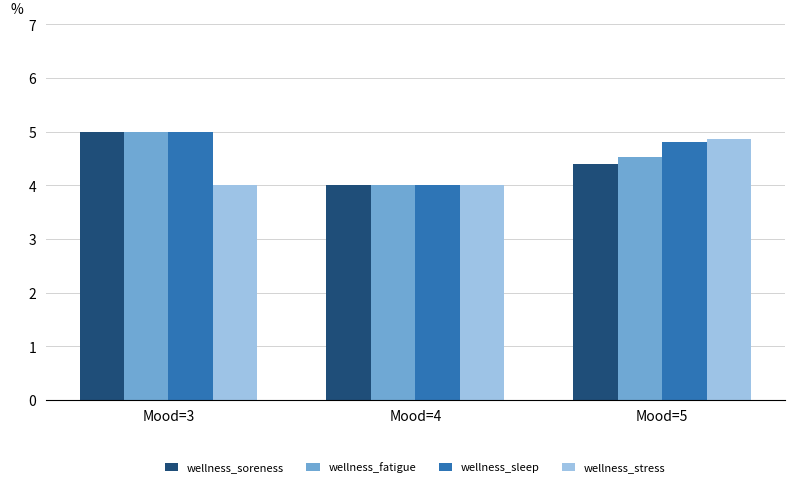

What is the spread (max minus min) of values at Mood=5?

0.5